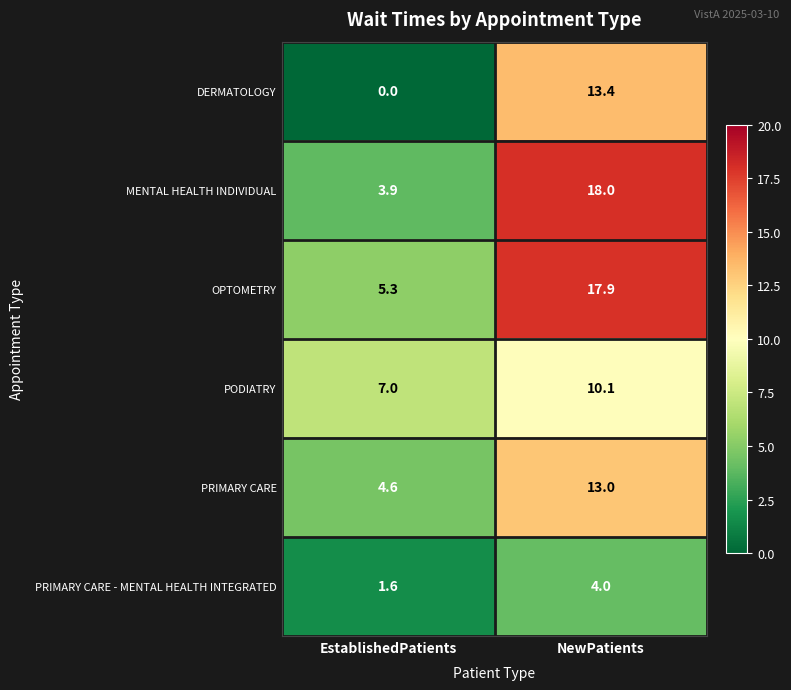

Rank the series by their maximum value, from highest to lowest.

MENTAL HEALTH INDIVIDUAL, OPTOMETRY, DERMATOLOGY, PRIMARY CARE, PODIATRY, PRIMARY CARE - MENTAL HEALTH INTEGRATED